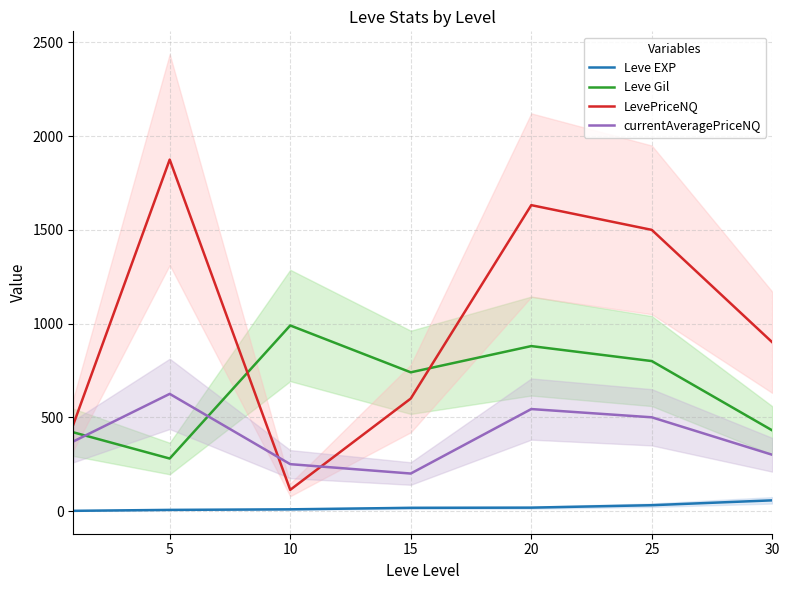

What are all the series names shown in the legend?

Leve EXP, Leve Gil, LevePriceNQ, currentAveragePriceNQ